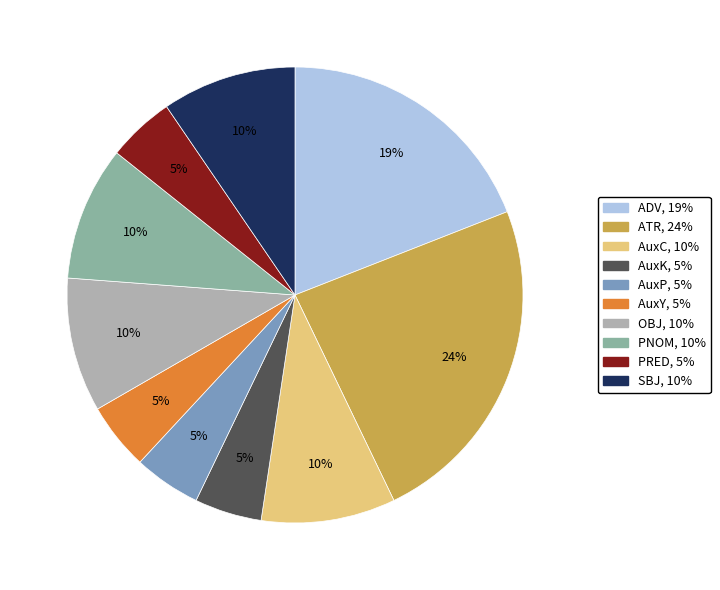

Is it true that OBJ is 10% of the pie?

True